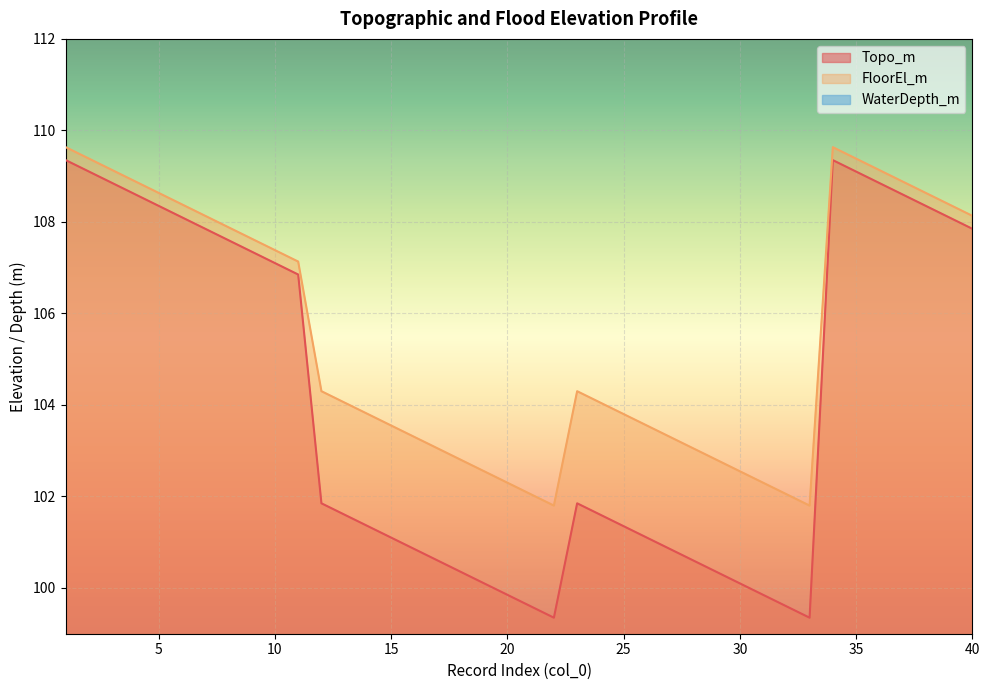

Where is the first local maximum for WaterDepth_m?

22